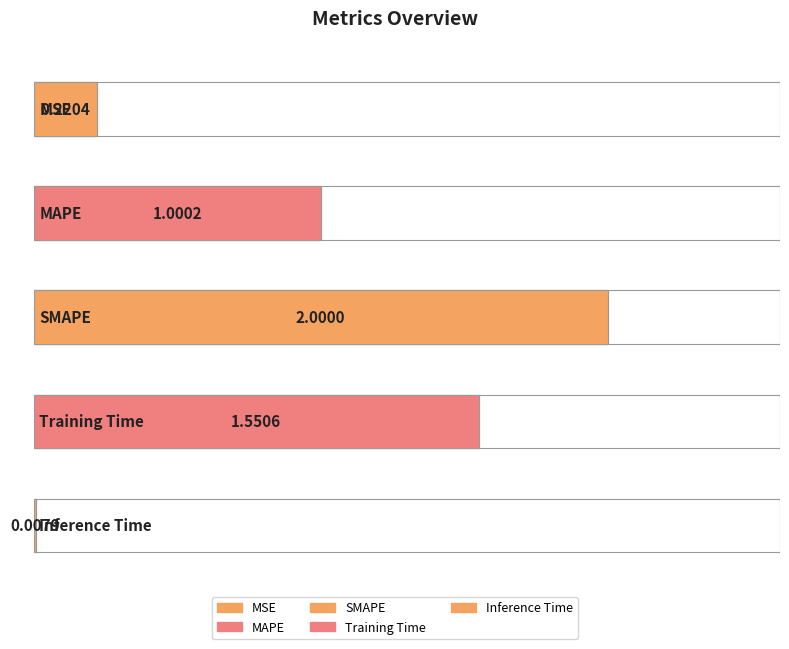

Which label corresponds to the largest value in the chart?

SMAPE